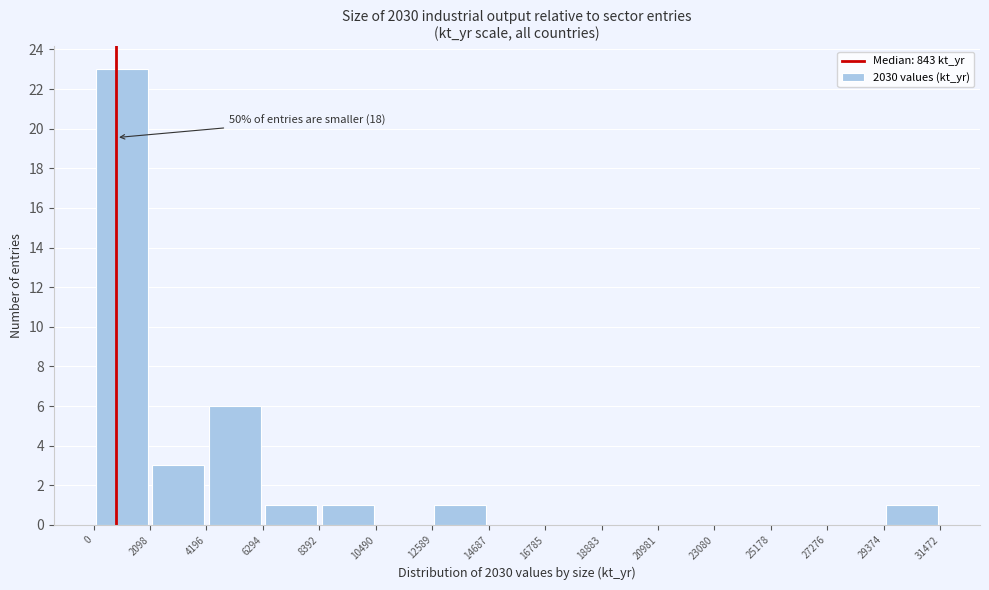

Over which range of the x-axis is the bar tallest?

0 to 2098